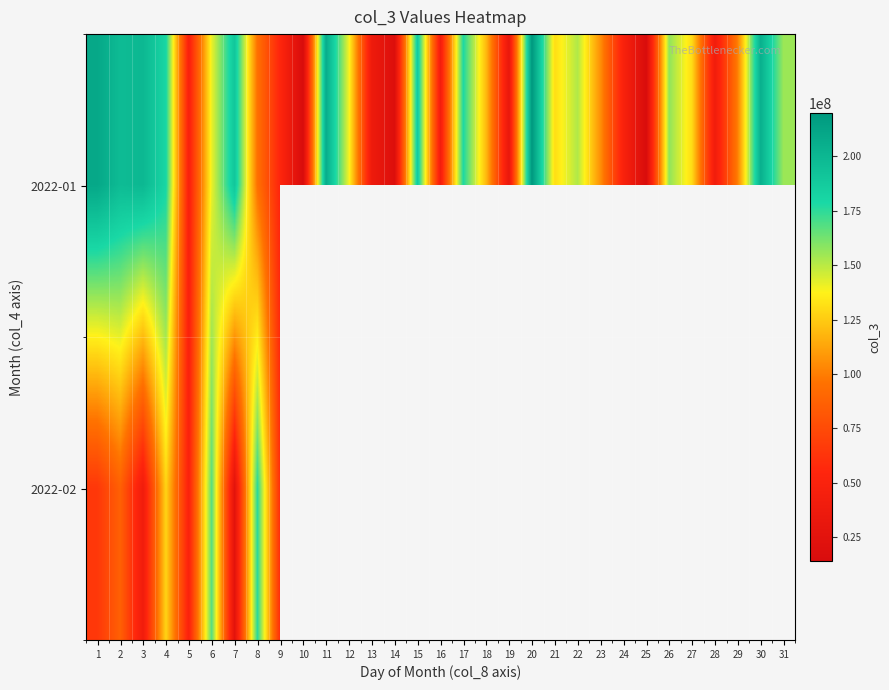

Which category has the lowest value in the 2022-01 series?

10